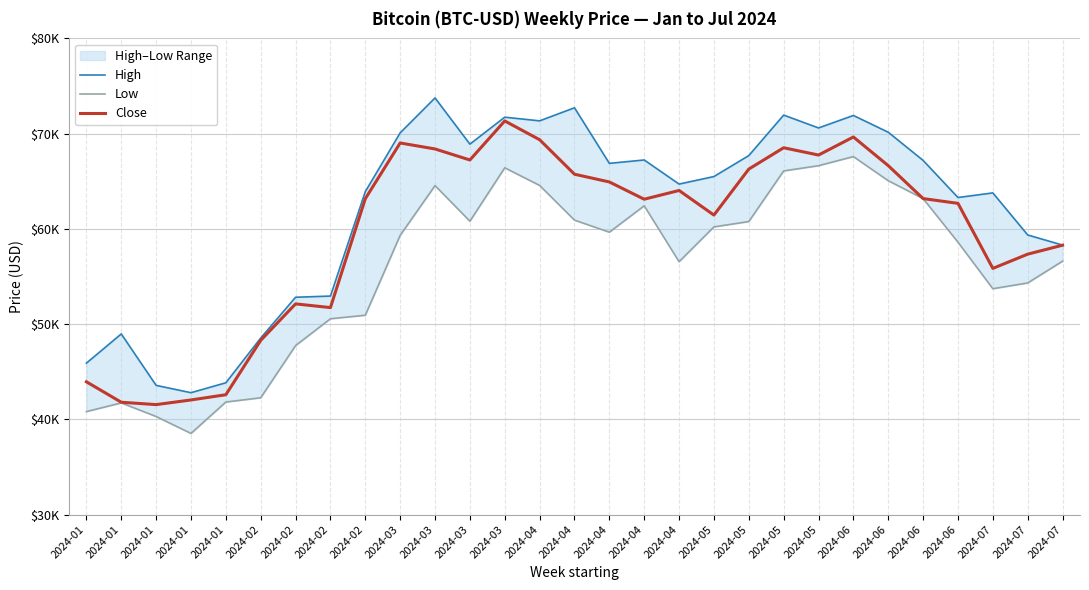

Count the number of categories in the chart.

29